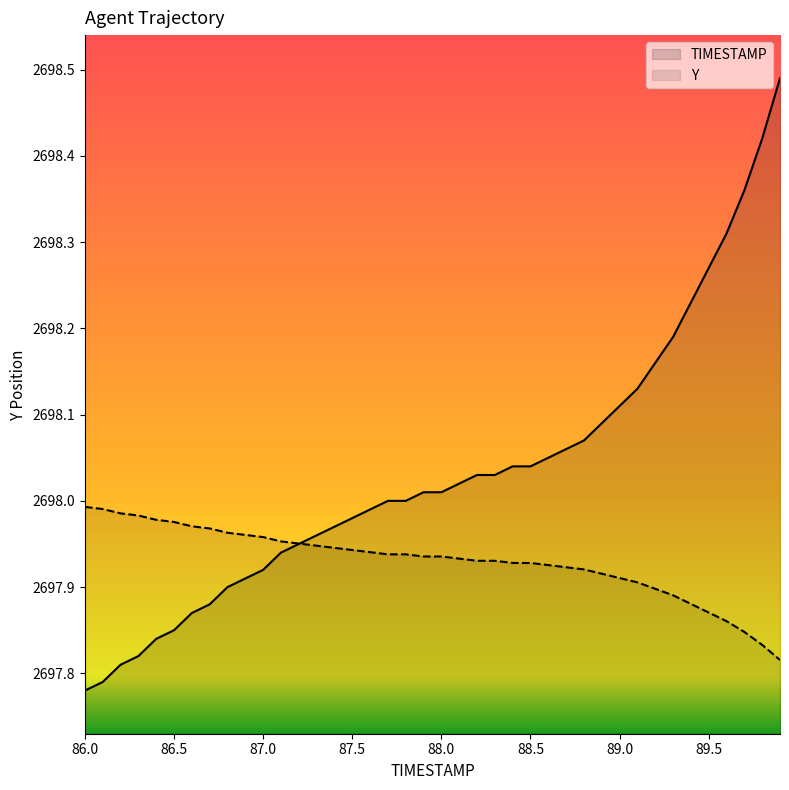

Which category has the highest value across all series?

89.9